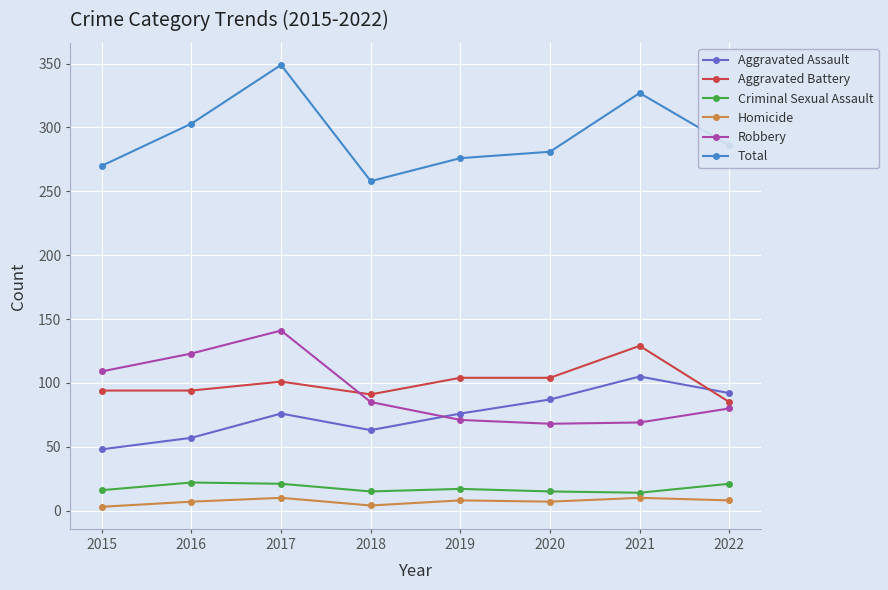

True or false: Aggravated Assault and Homicide cross at least once.

False